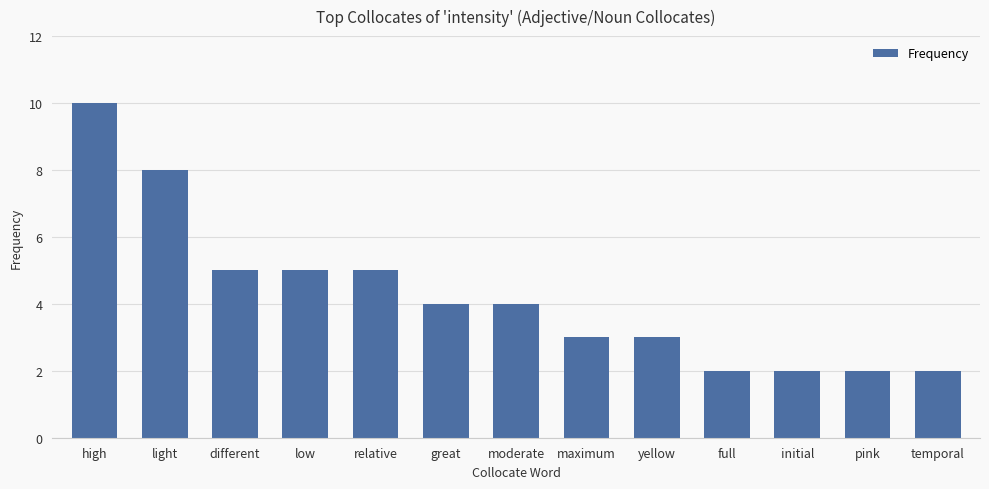

Approximately how many times larger is the value at different compared to light?

0.6